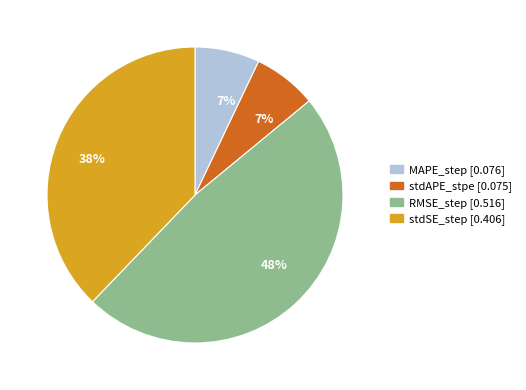

Do stdAPE_stpe and stdSE_step together represent more than half of the pie?

No